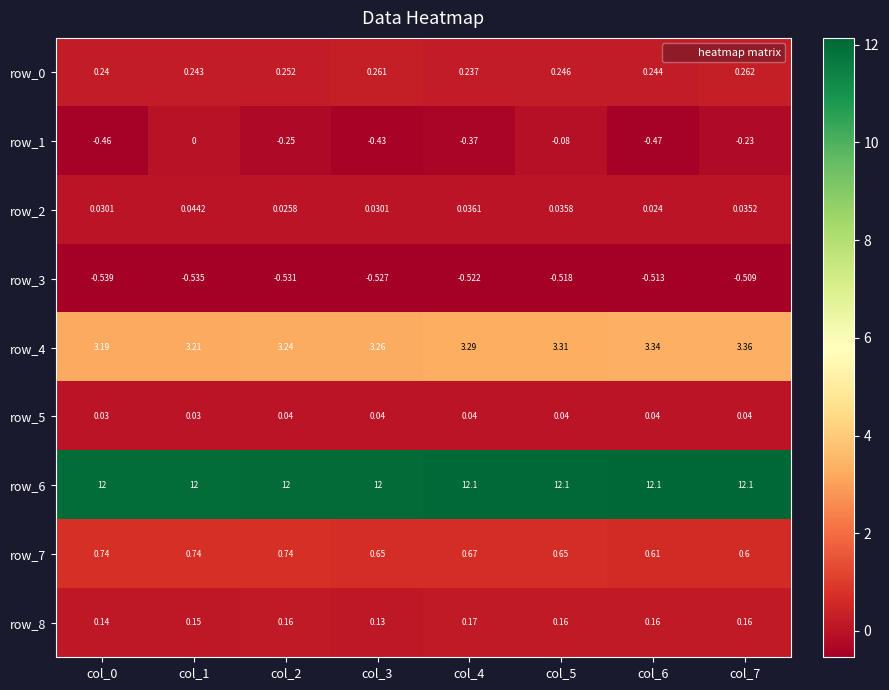

Is the value of row_3 at col_2 greater than the value of row_2 at col_1?

No